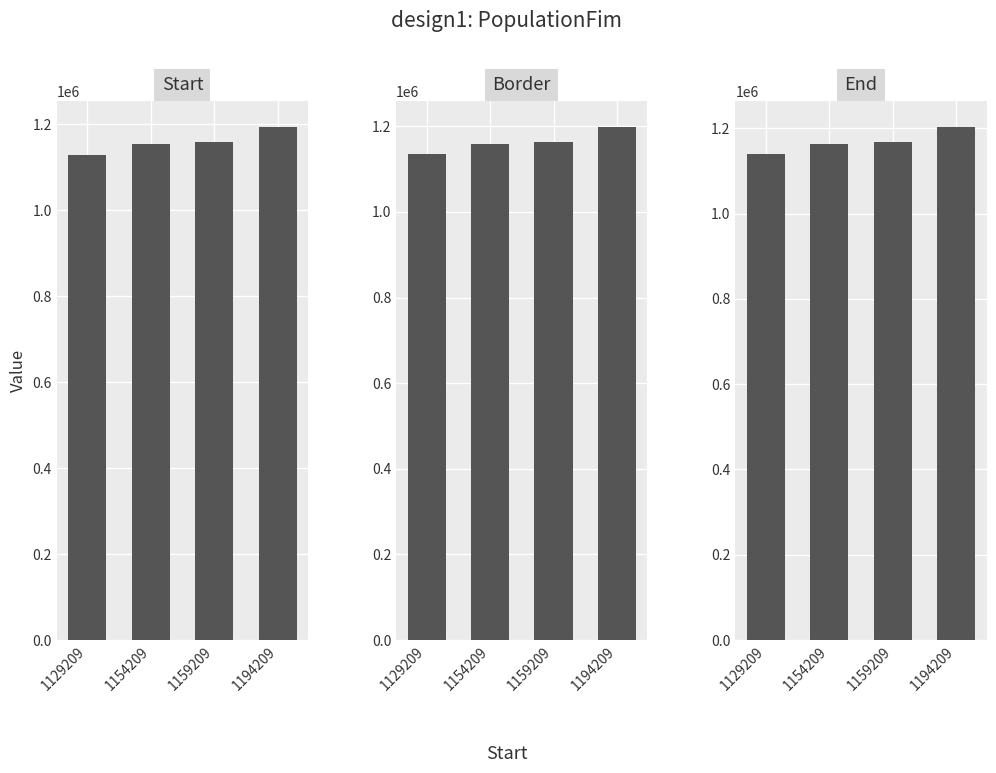

At how many categories does at least one series exceed 1163878?

3